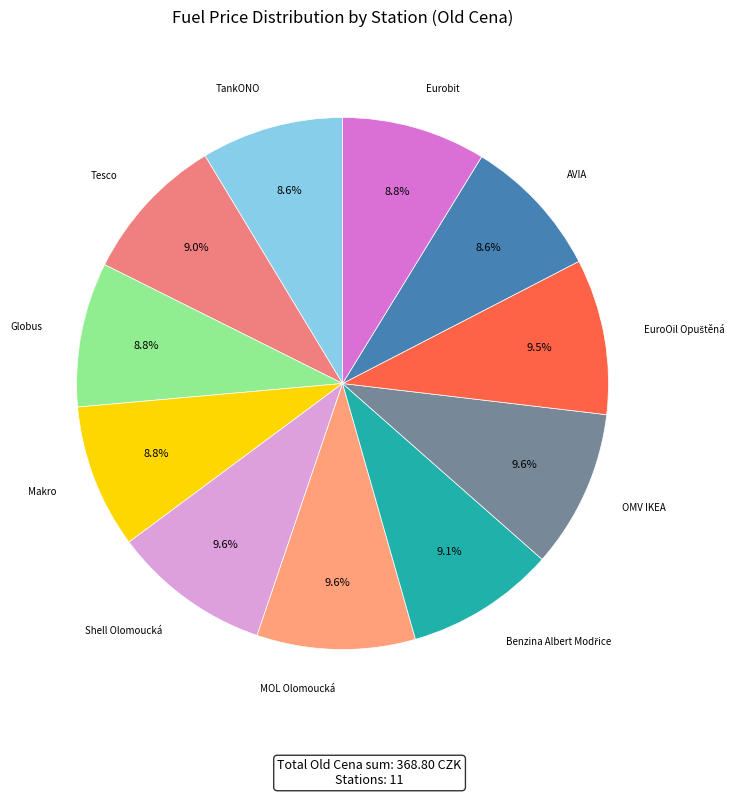

How many segments does this pie chart have?

11